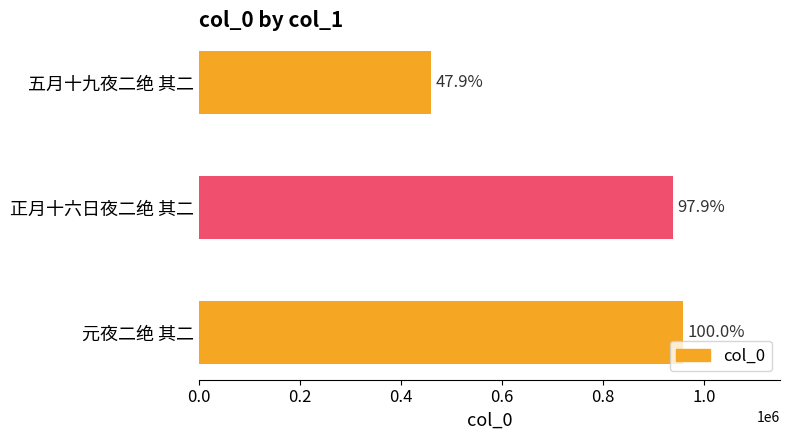

What is the difference between the maximum and minimum values?

498789